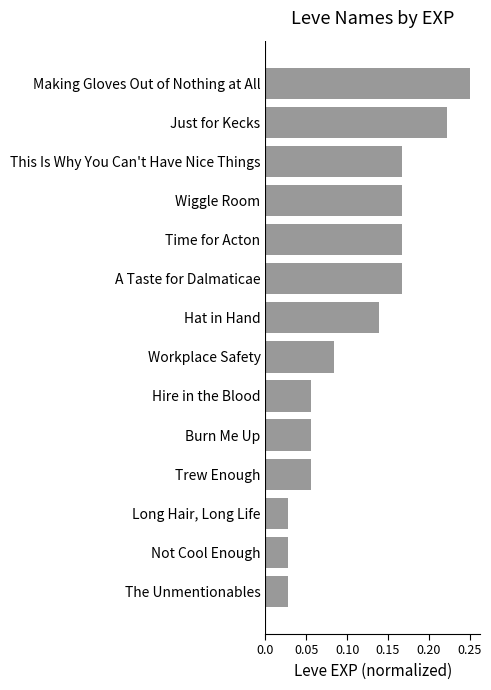

What is the sum of all values?

1.6